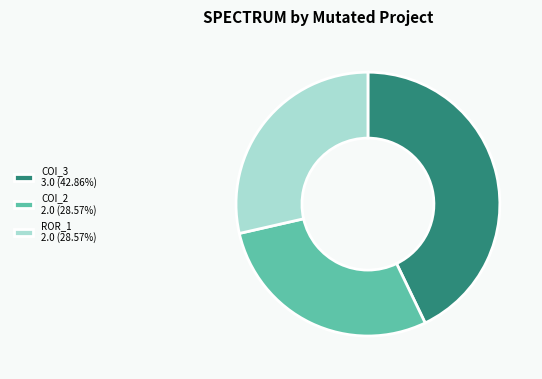

Approximately how many times larger is the value at COI_3 3.0 (42.86%) compared to COI_2 2.0 (28.57%)?

1.5